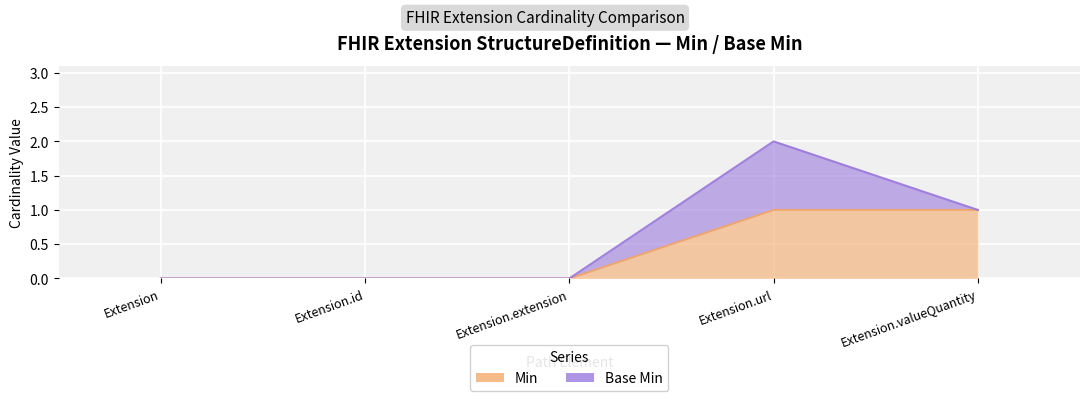

What is the label of the 3rd point from the right?

Extension.extension